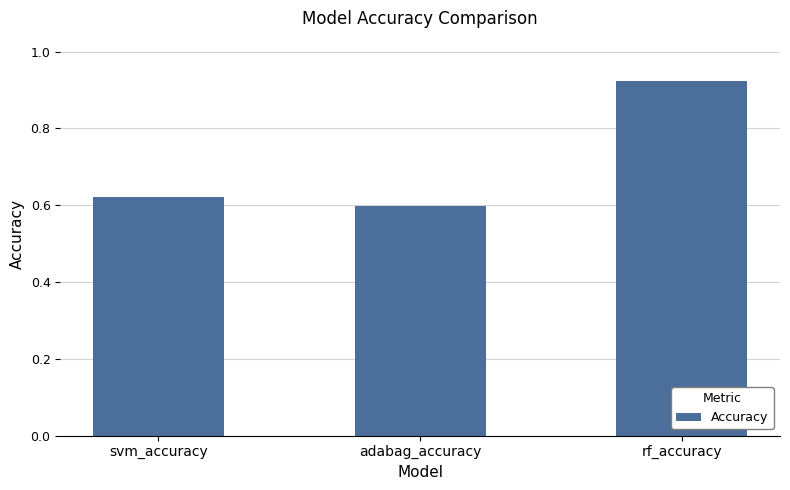

At which label is the value closest to 0?

adabag_accuracy